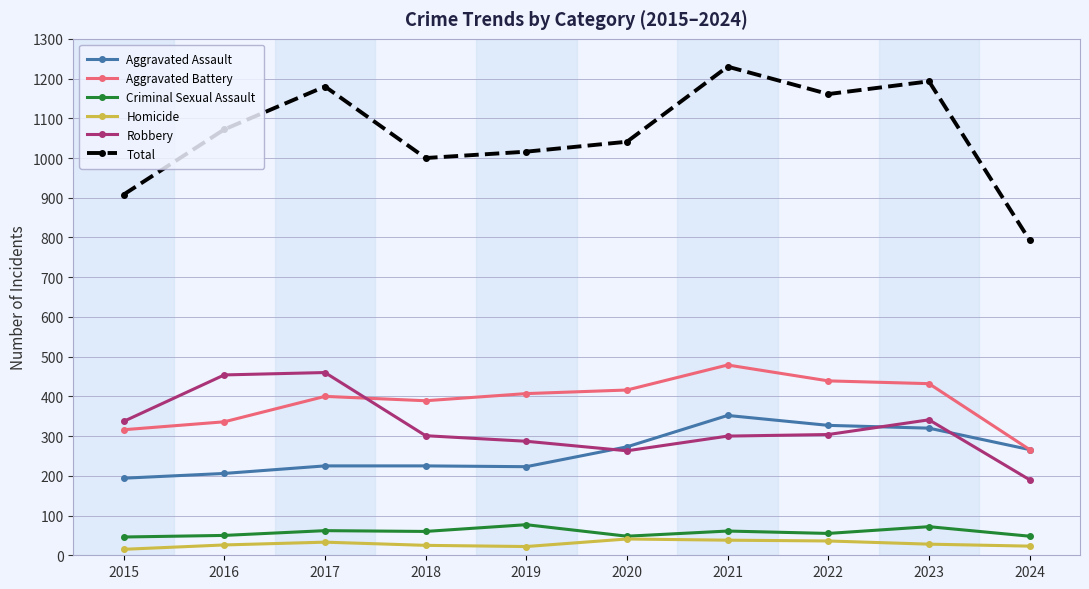

Which series has the largest total across all categories?

Total